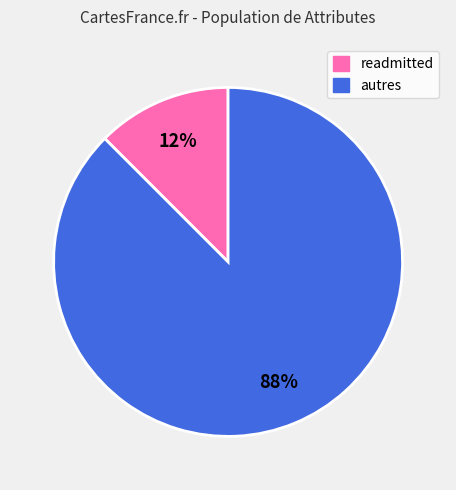

To the nearest percent, what is the average slice percentage?

50%